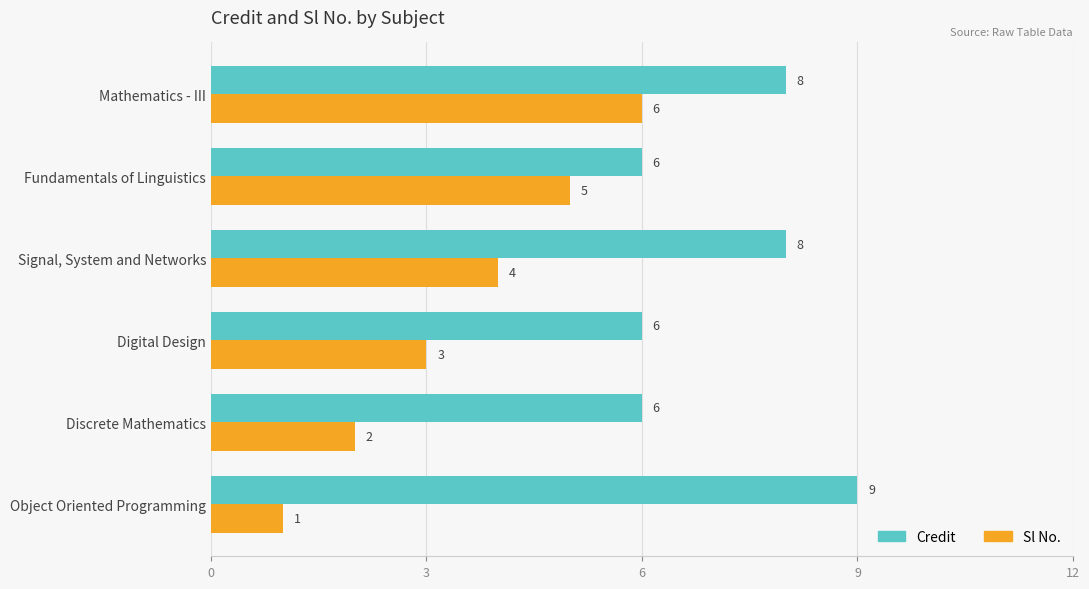

At which category is the sum across all series the highest?

Mathematics - III